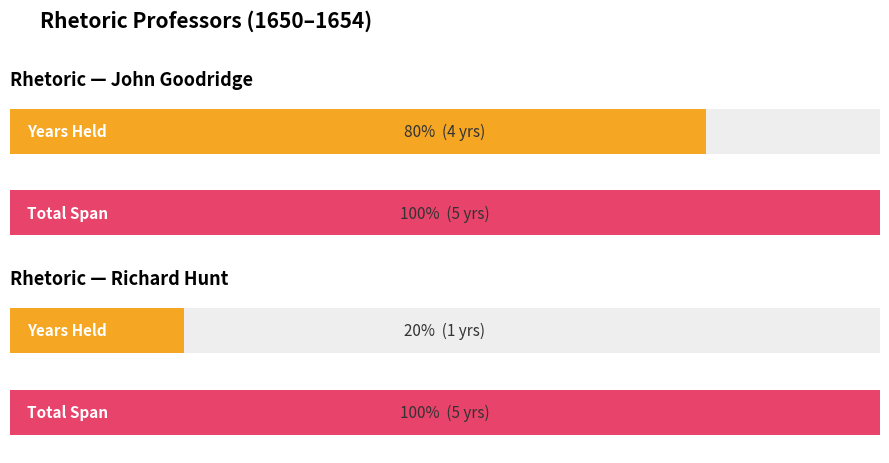

At which label does the data first exceed 1652?

Goodridge